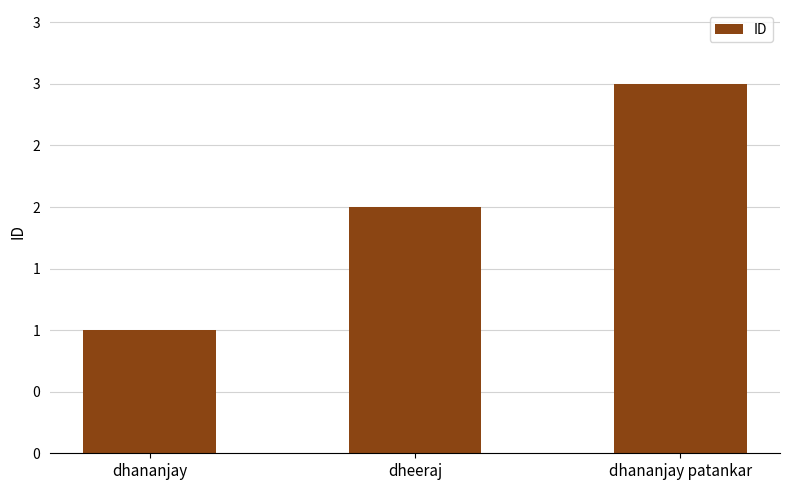

What is the greatest value displayed?

3